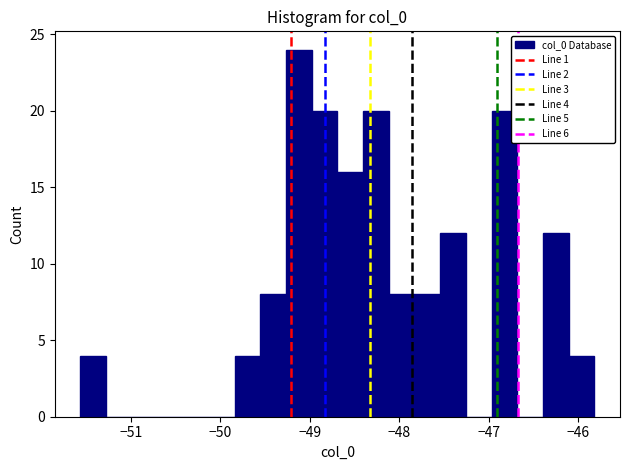

Read against the x-axis, roughly where is the centre of the tallest bar?

-49.1